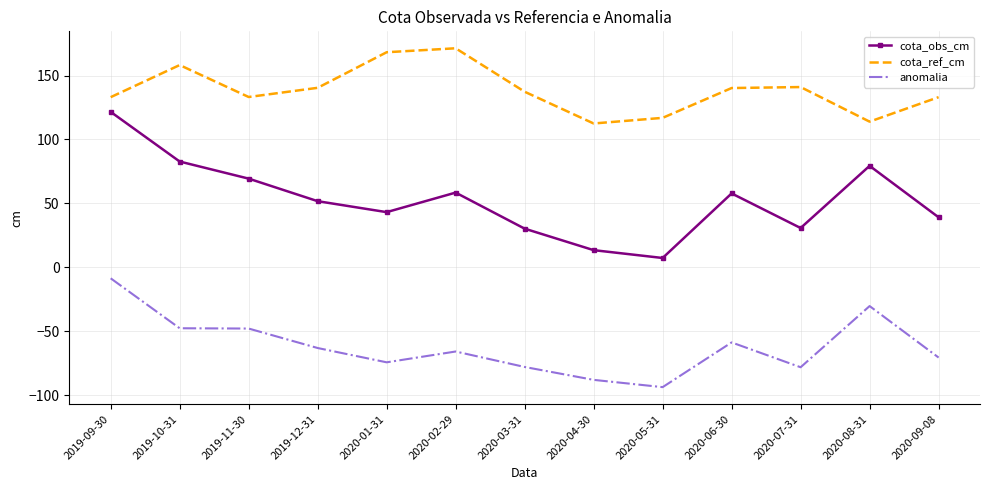

What is the difference between the cota_ref_cm values at 2019-11-30 and 2020-01-31?

35.0